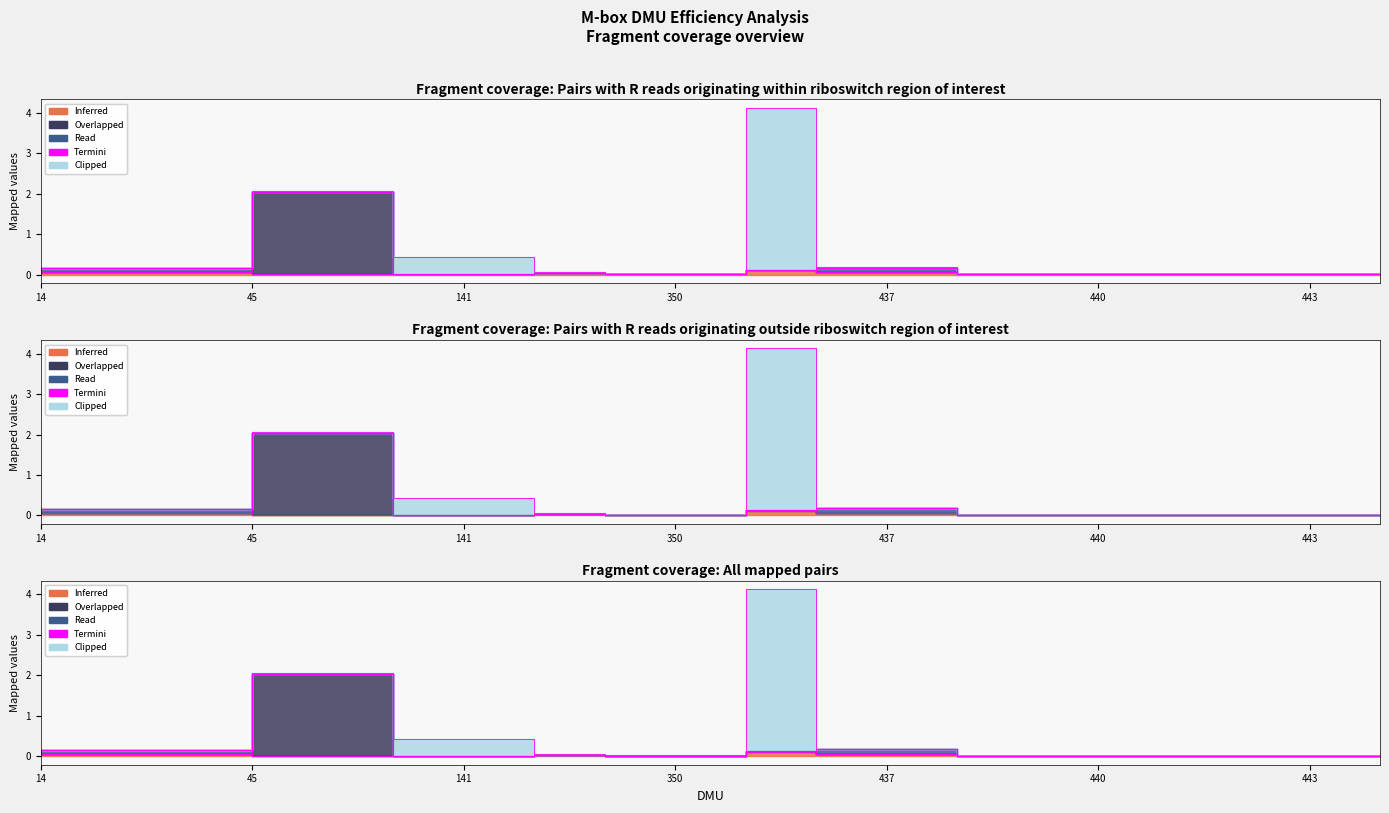

How many data points in Read are above 0?

5